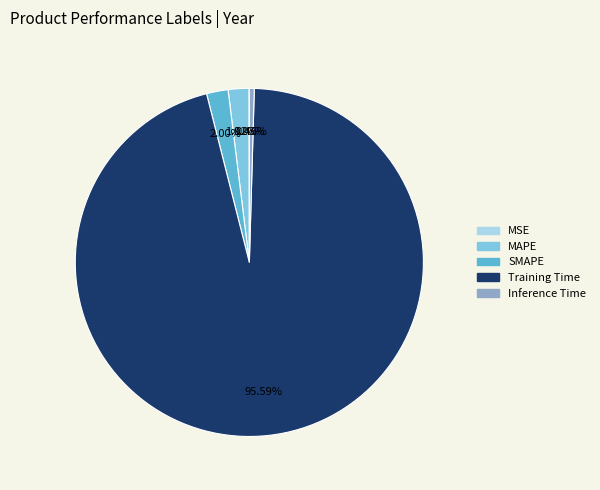

What is the majority slice?

Training Time